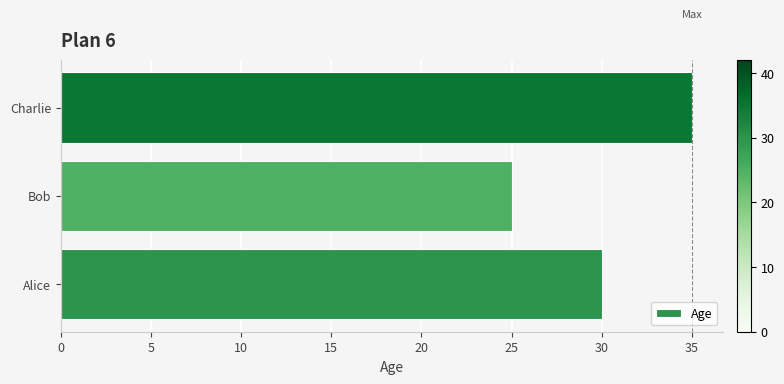

Reading bottom to top, extract all data points from this chart.

30	25	35